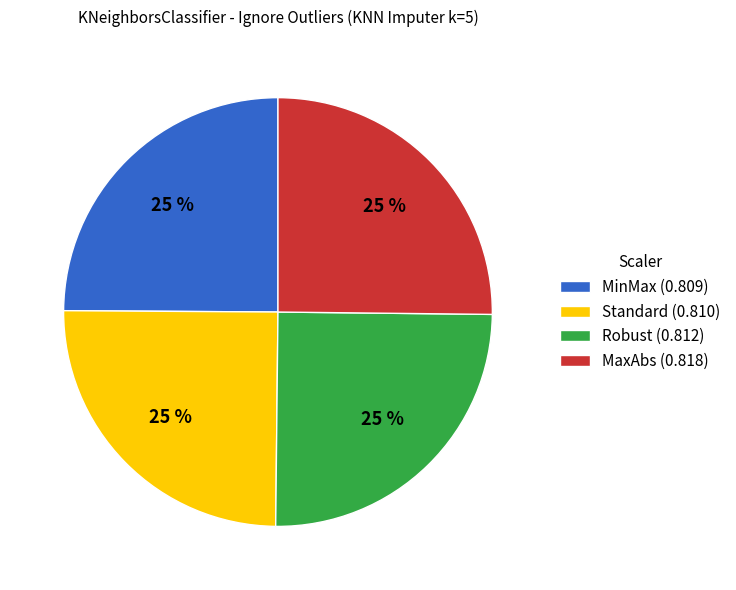

Is it true that MaxAbs (0.818) is 13% of the pie?

False